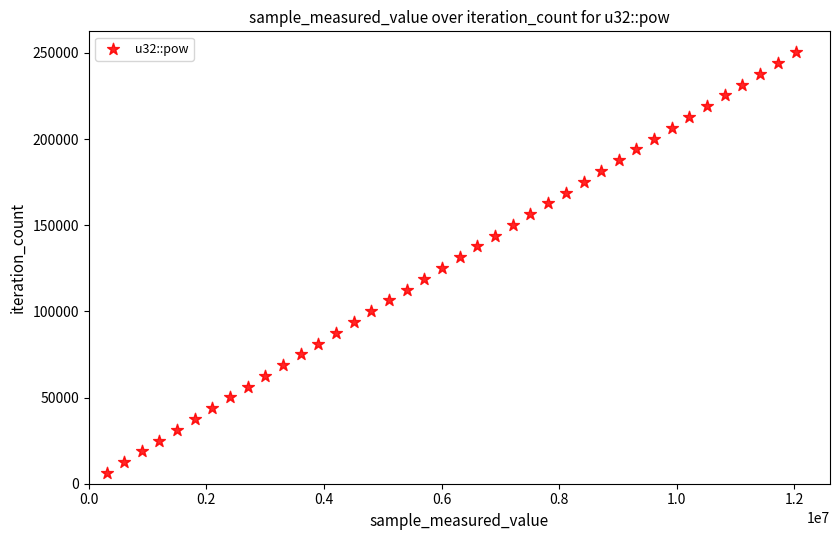

What is the range of Y values (max minus min)?

244062